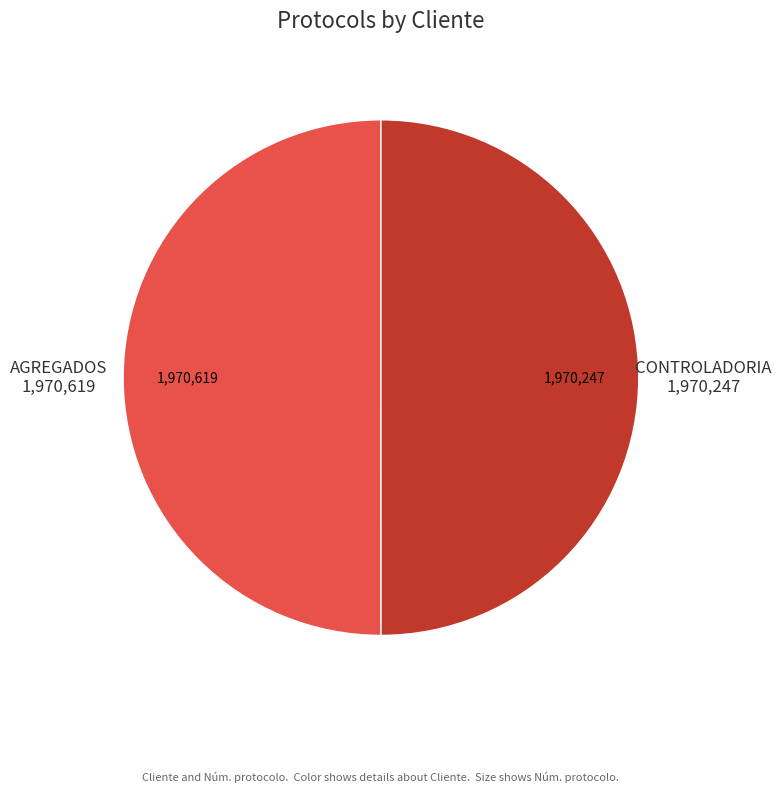

True or false: CONTROLADORIA accounts for 50% of the total.

True